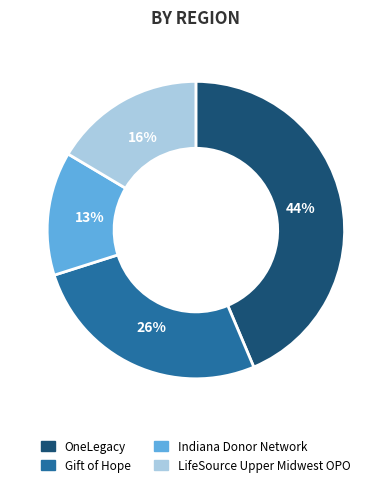

To the nearest percent, what is the difference between the Indiana Donor Network and Gift of Hope slice percentages?

13%